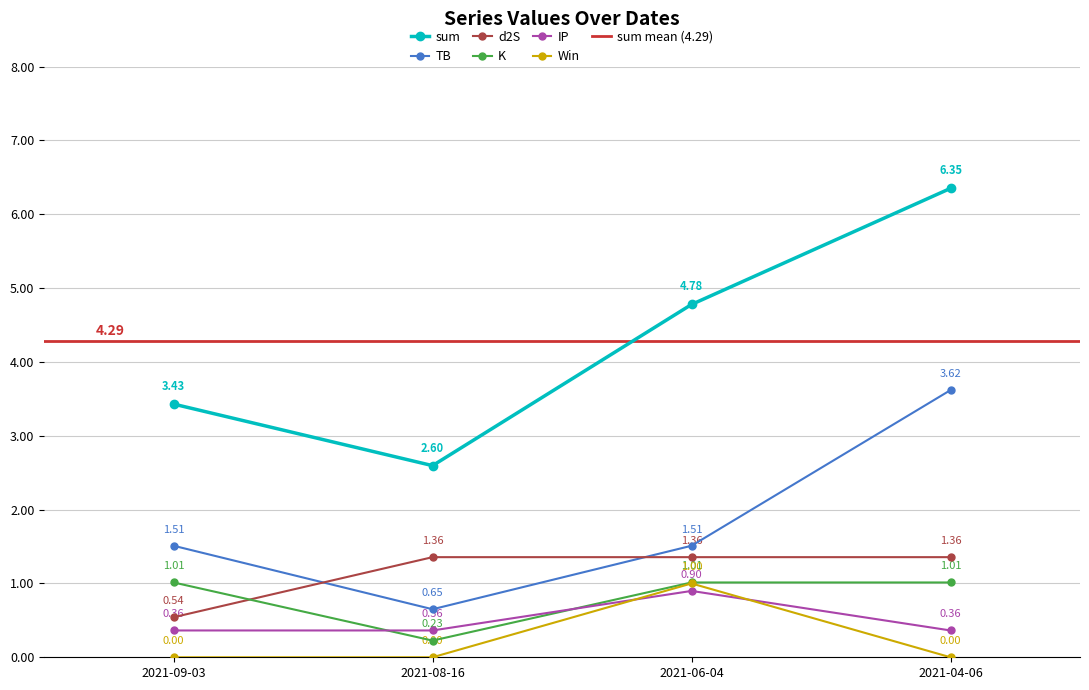

What position from the left is 2021-09-03?

1